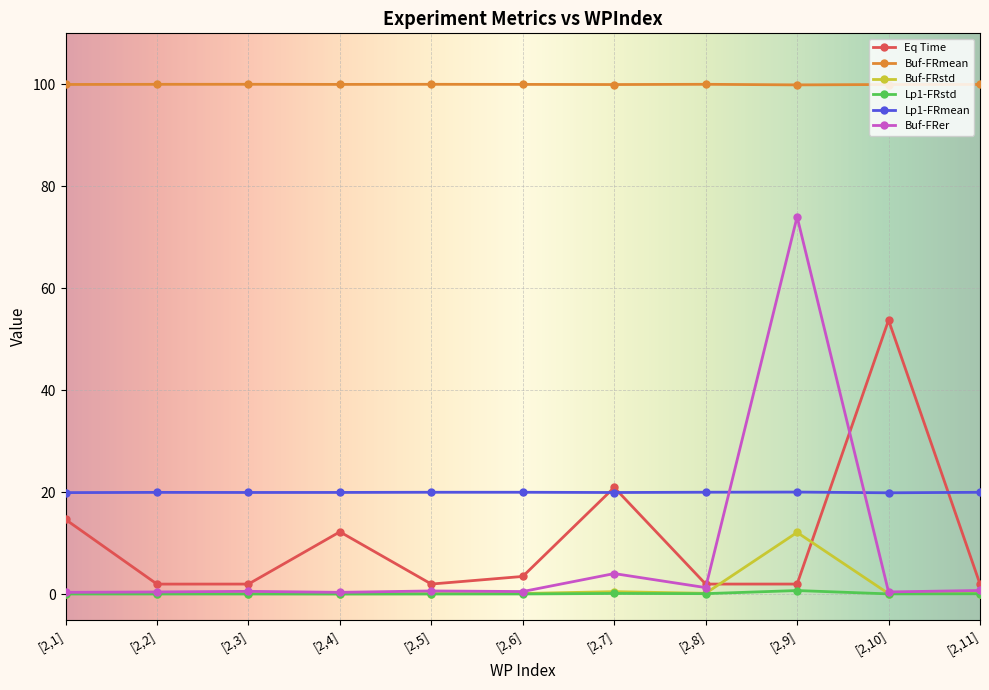

What is the sum of the Eq Time values at [2,11] and [2,5]?

4.1